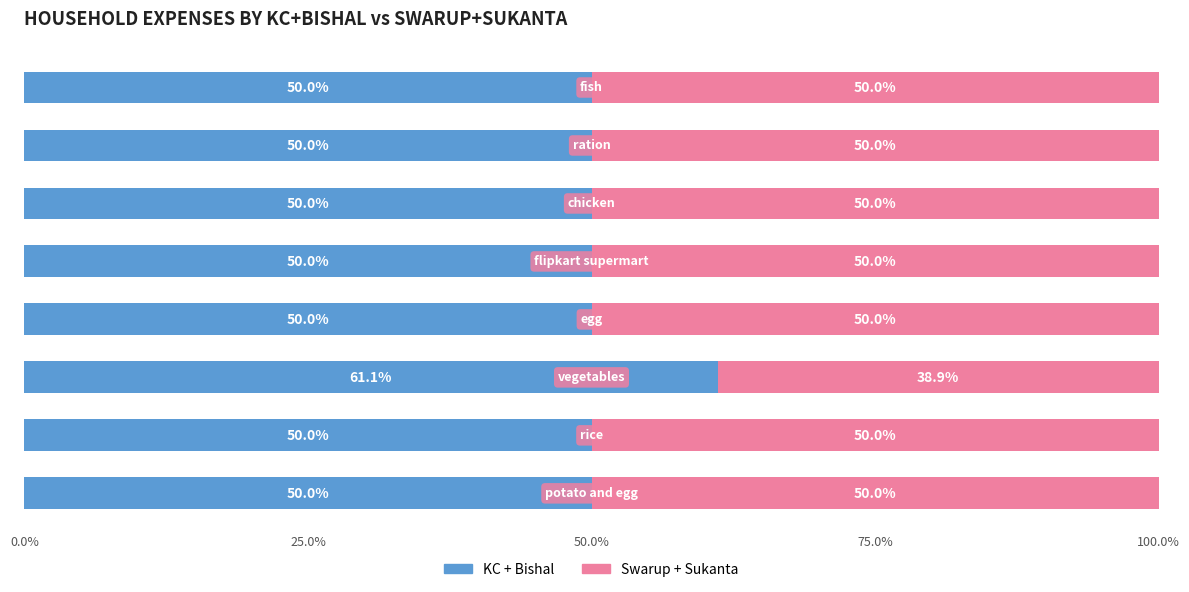

What is the maximum value for KC + Bishal?

61.1